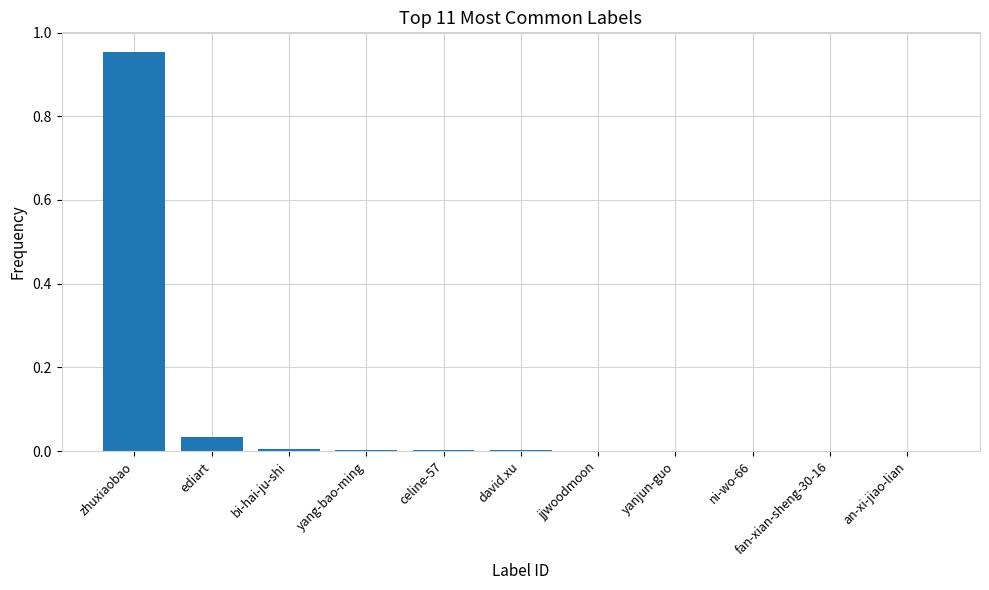

Which has a higher value, ediart or celine-57?

ediart